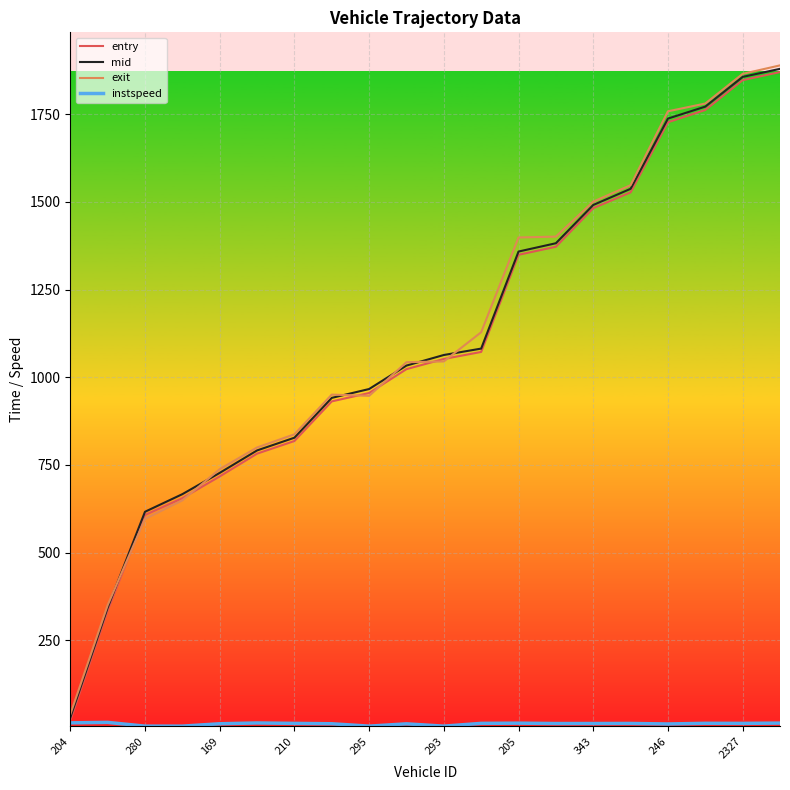

Does the chart display data point markers on the line(s)?

No